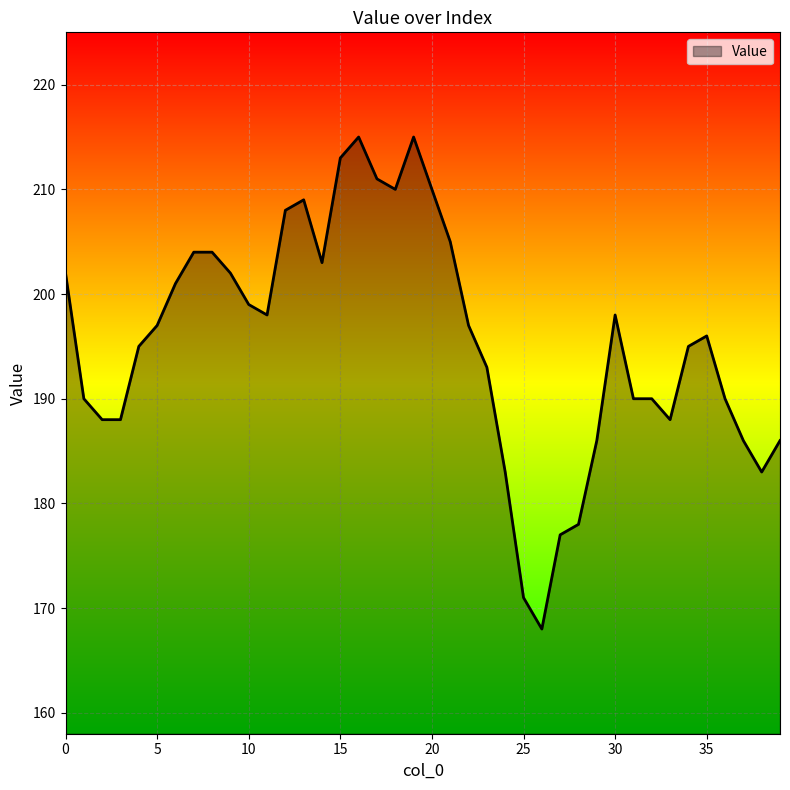

What is the minimum value shown in the chart?

168